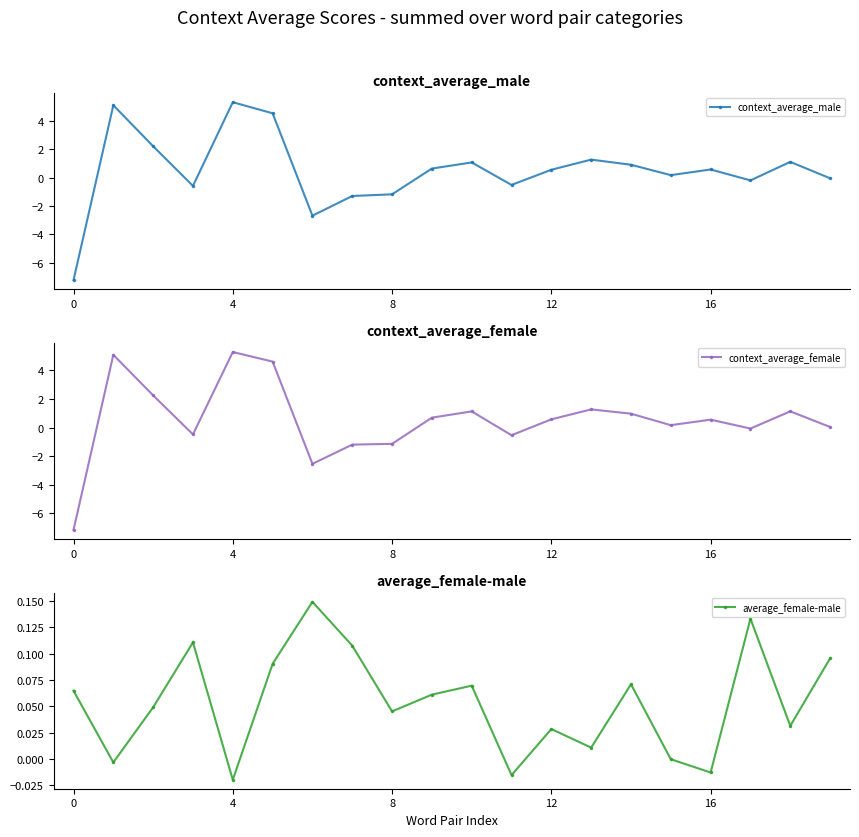

What is the highest value of the context_average_male series?

5.3